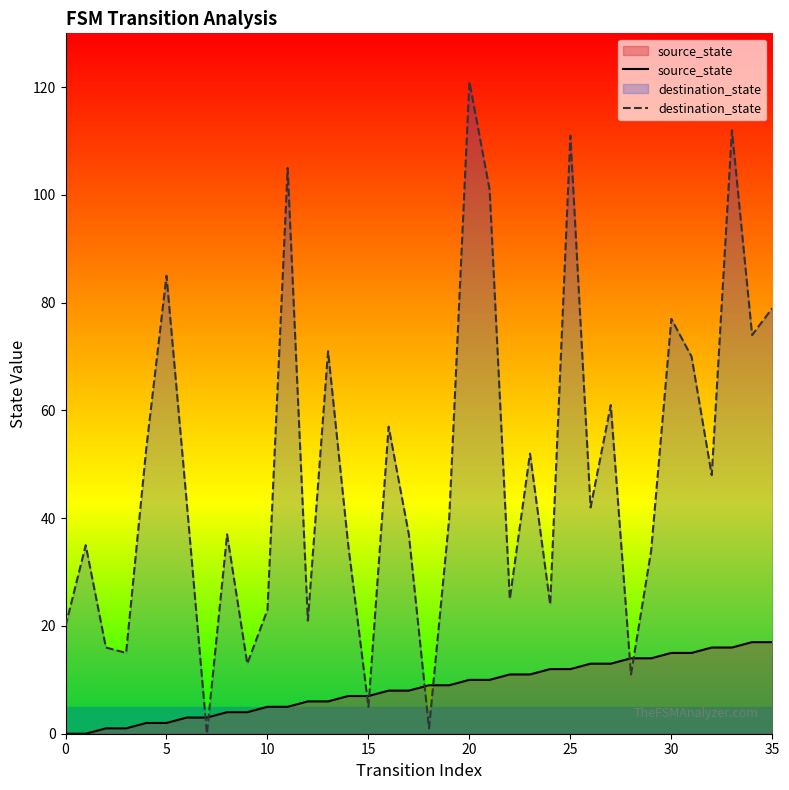

Which category has the highest value across all series?

20